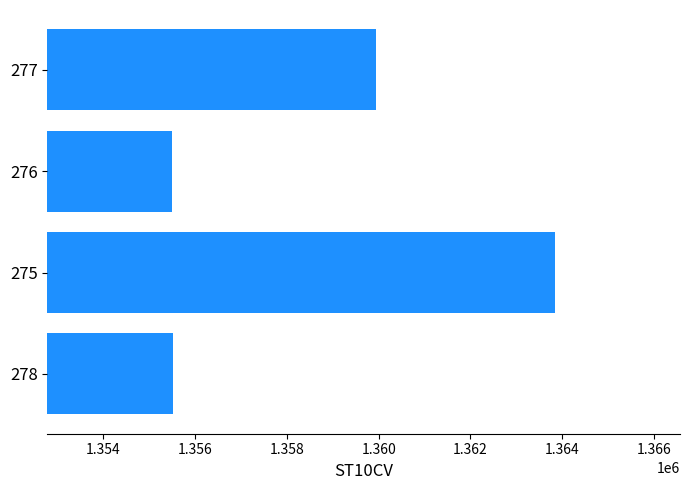

The value at 275 is 1363840. True or false?

True